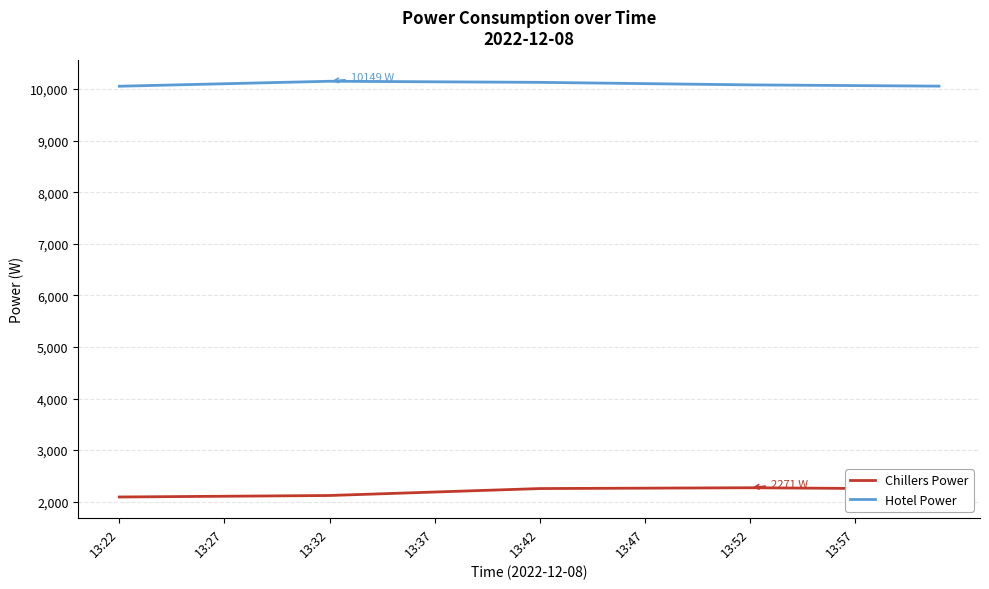

List the series in order of their peak value, lowest first.

Chillers Power, Hotel Power